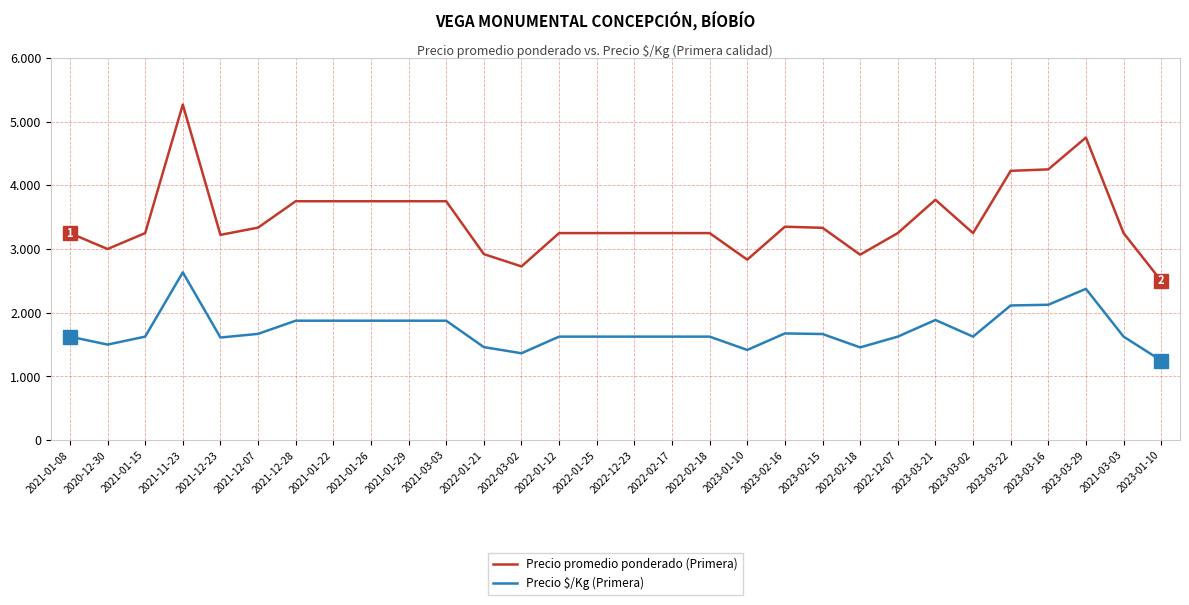

True or false: Precio promedio ponderado (Primera) and Precio $/Kg (Primera) intersect in this chart.

False